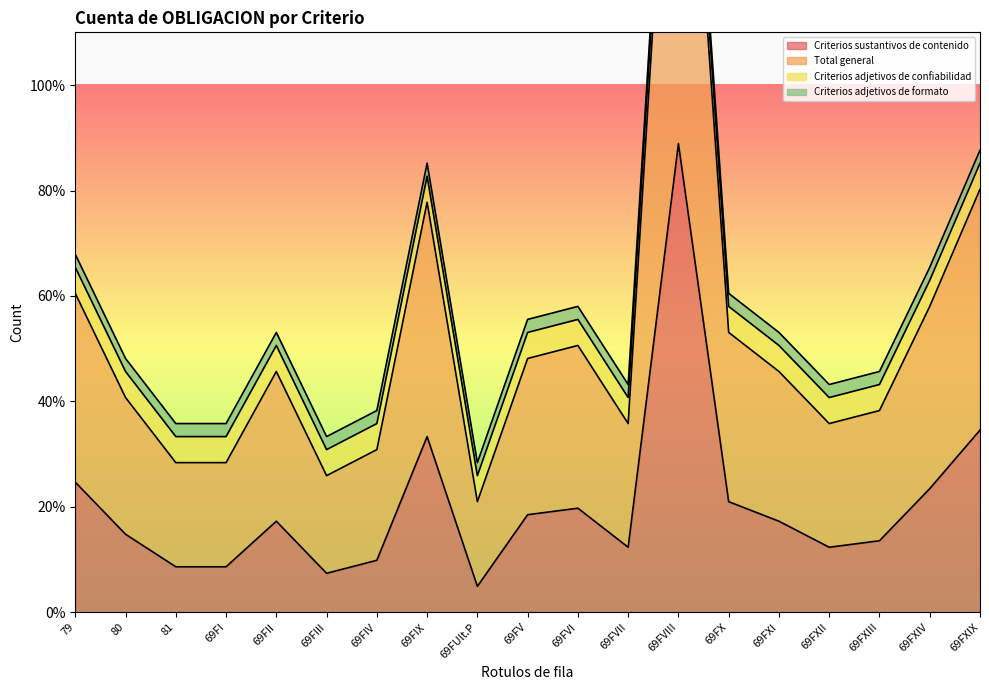

True or false: Total general has more than 1 points higher than both neighbors.

True